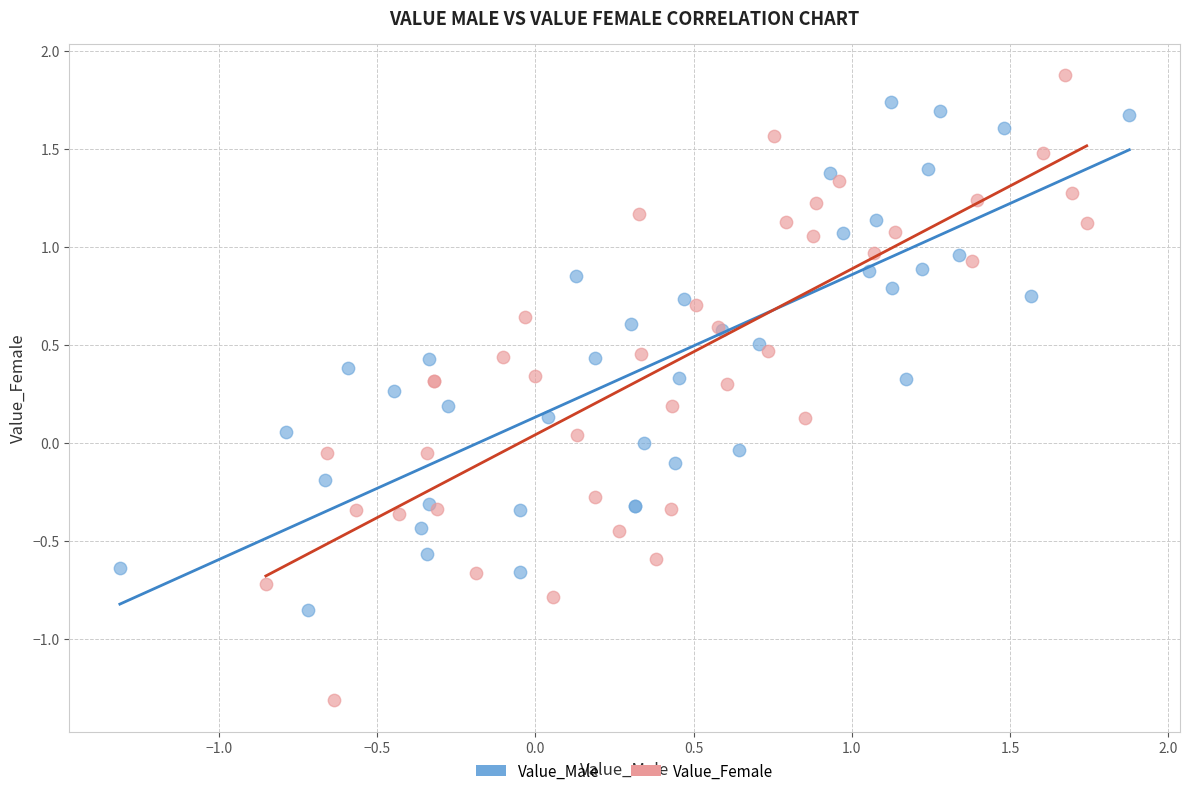

Which series contains the lowest Y value?

Value_Female